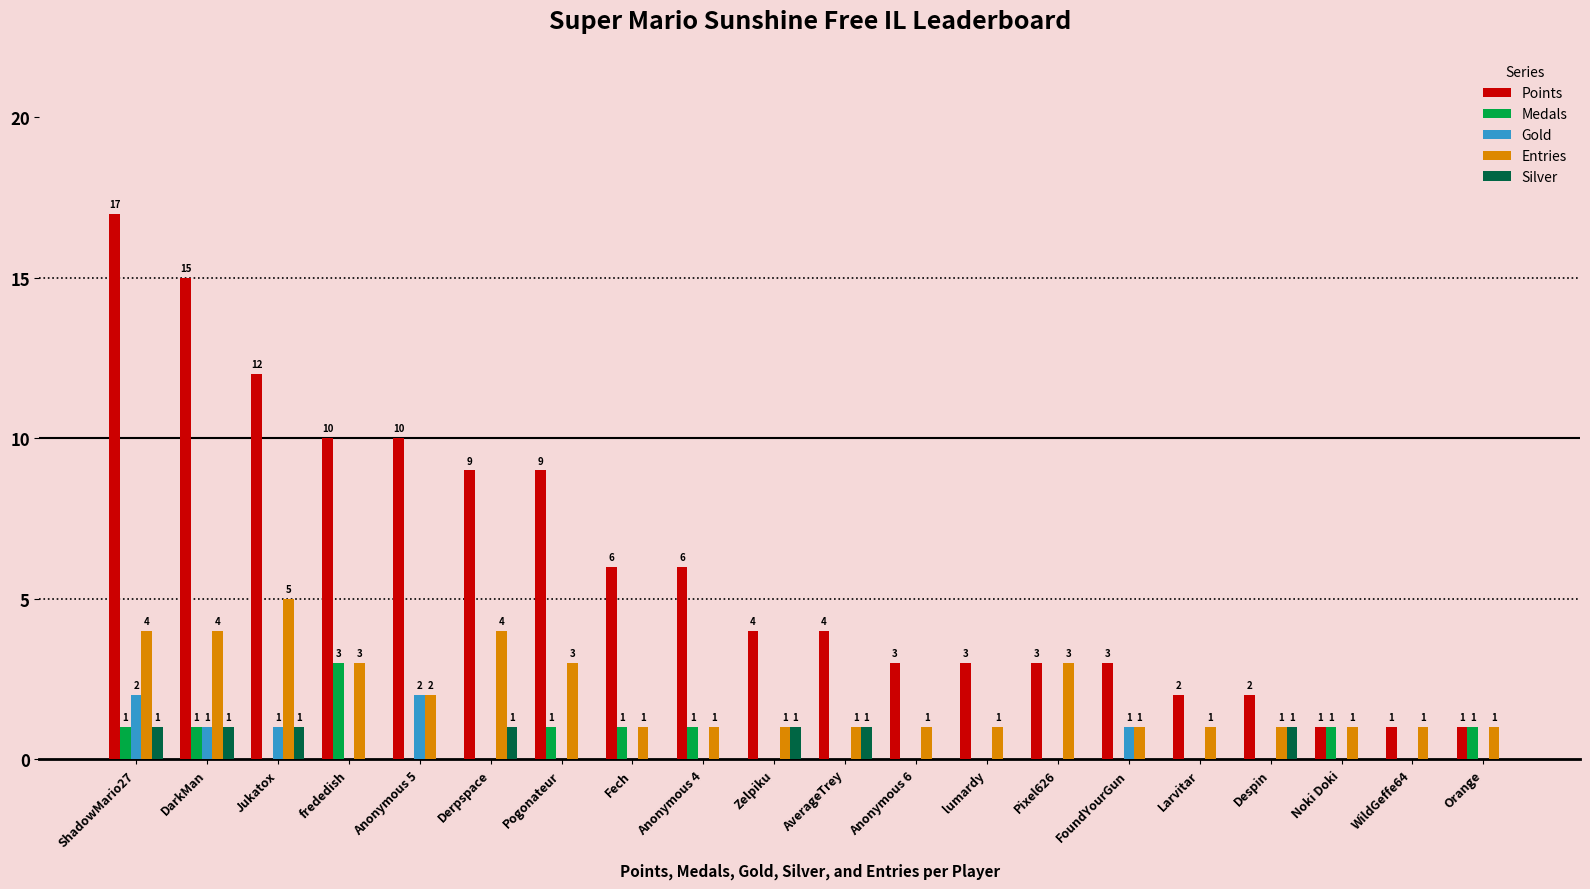

What is the sum of all Gold values?

7